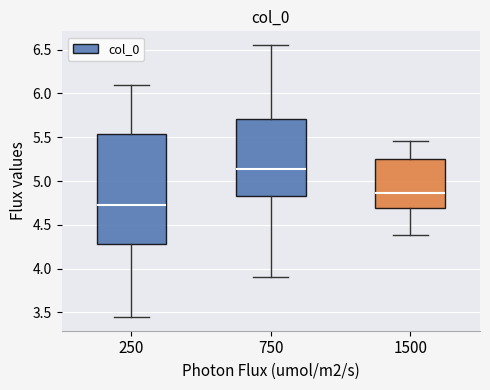

Reading left to right, transcribe this box plot: for each box, give where its median line is, the range the box spans, and where its two whiskers end, as read against the y-axis. The values are not printed on the chart, so give them approximately, as read against the axis.

250: median 4.75, box 4.30 to 5.55, whiskers 3.45 to 6.10
750: median 5.15, box 4.80 to 5.70, whiskers 3.90 to 6.55
1500: median 4.85, box 4.70 to 5.25, whiskers 4.40 to 5.45